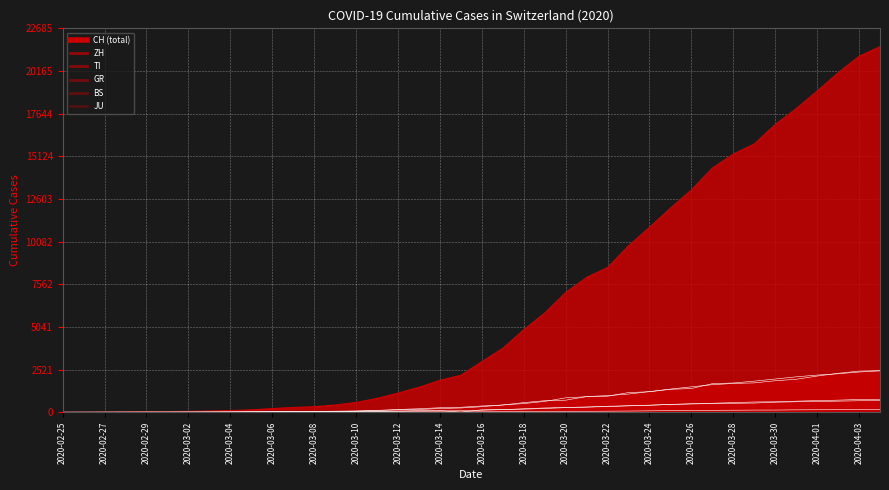

How many series are shown in this chart?

6